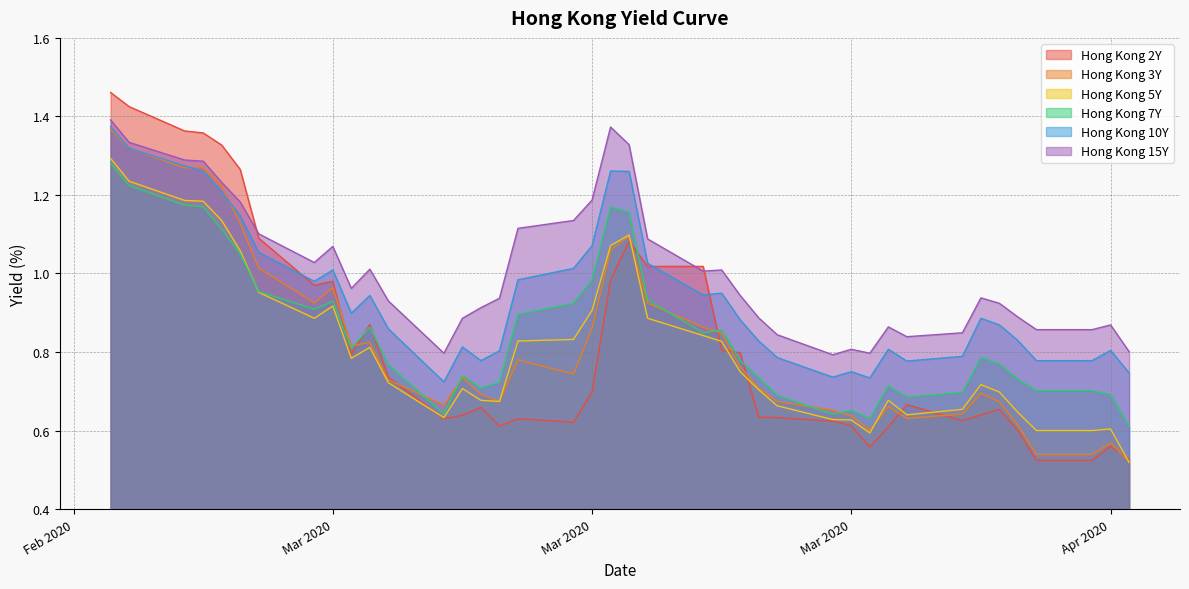

What are all the series names shown in the legend?

Hong Kong 2Y, Hong Kong 3Y, Hong Kong 5Y, Hong Kong 7Y, Hong Kong 10Y, Hong Kong 15Y